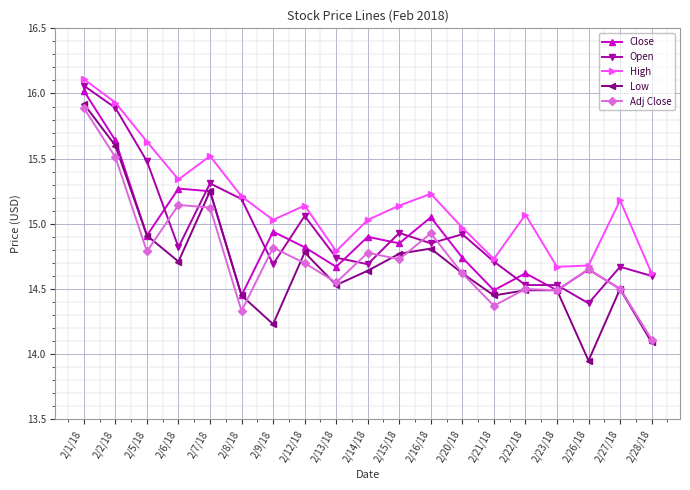

Which series has the largest total across all categories?

High